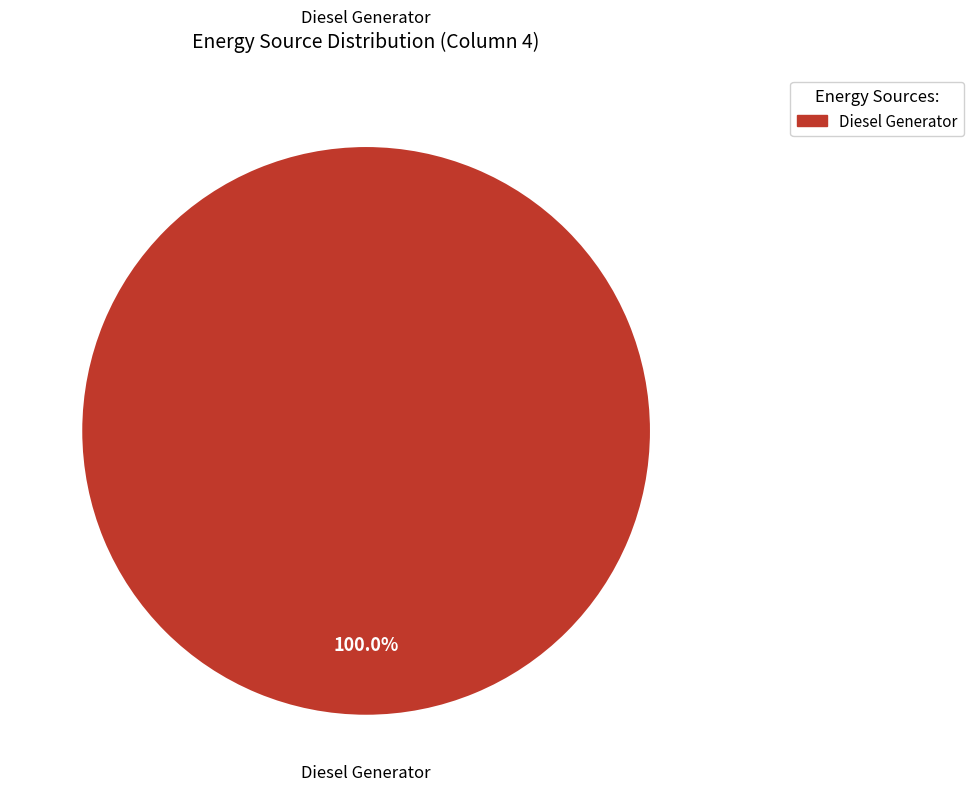

Is there any slice that represents more than half of the pie?

Yes